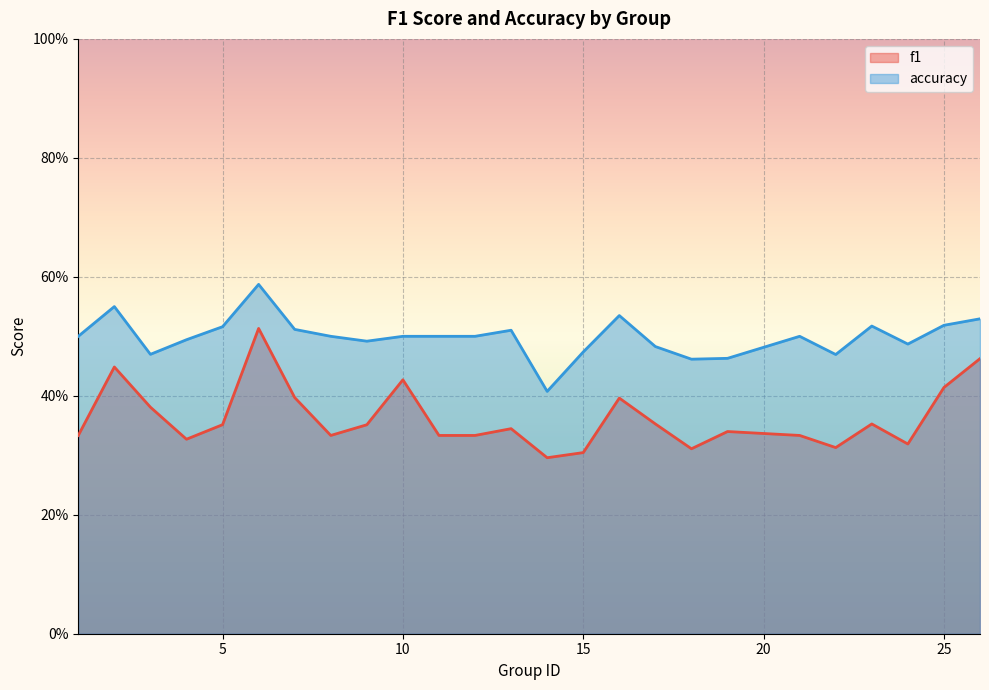

Is the value of accuracy at 4 greater than the value of f1 at 22?

Yes